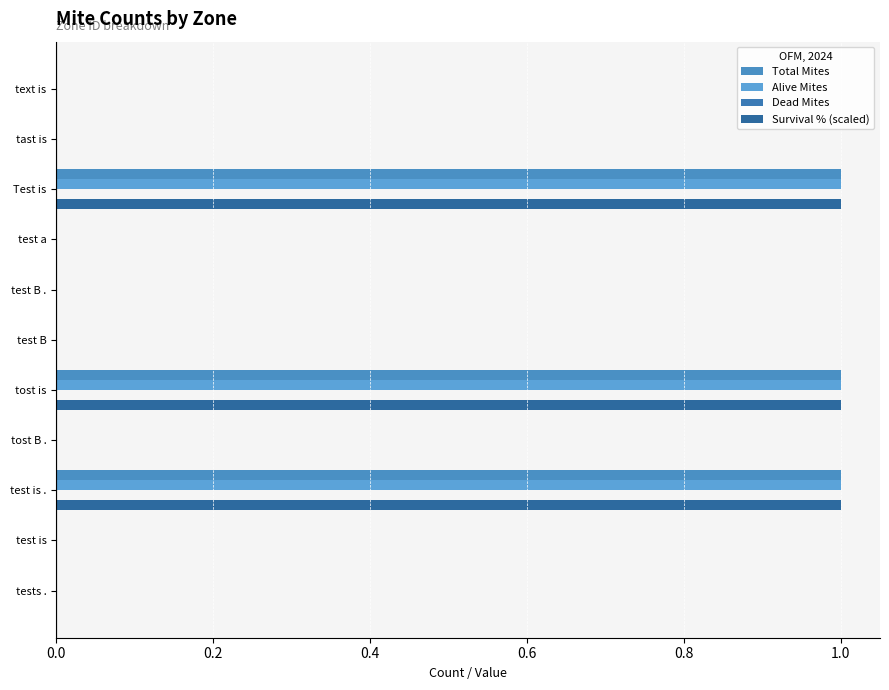

Count the number of data series in this chart.

3